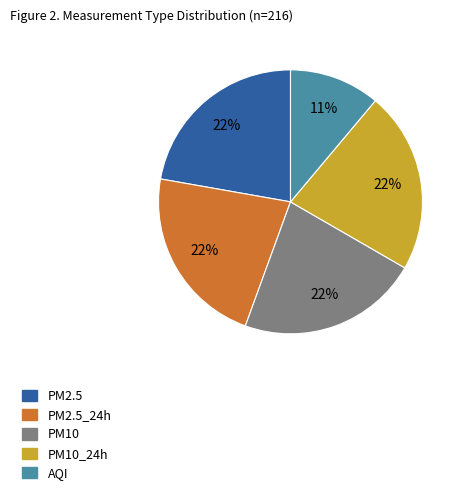

Is there any slice that represents more than half of the pie?

No